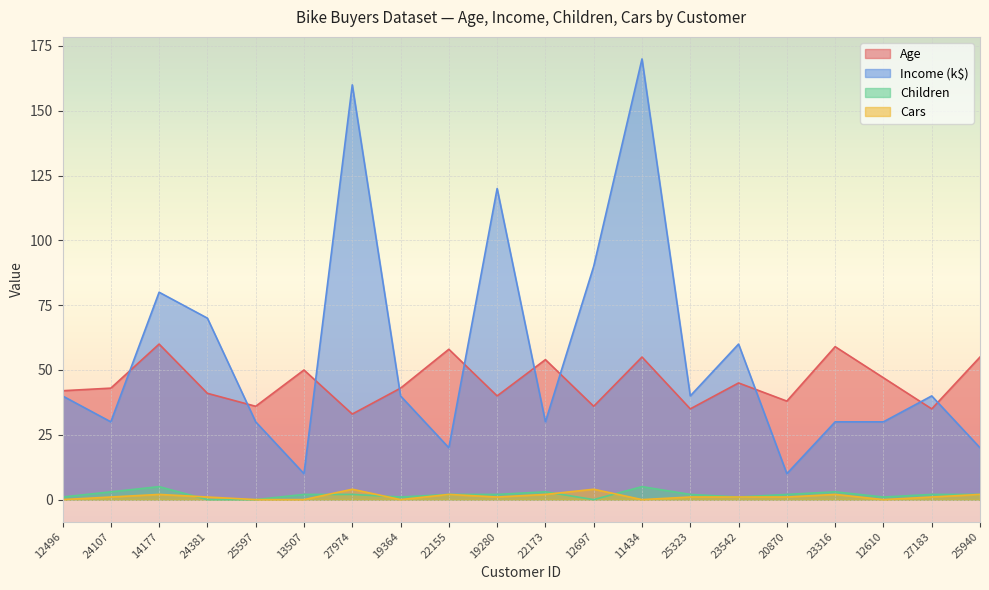

Does the chart display data point markers on the line(s)?

No